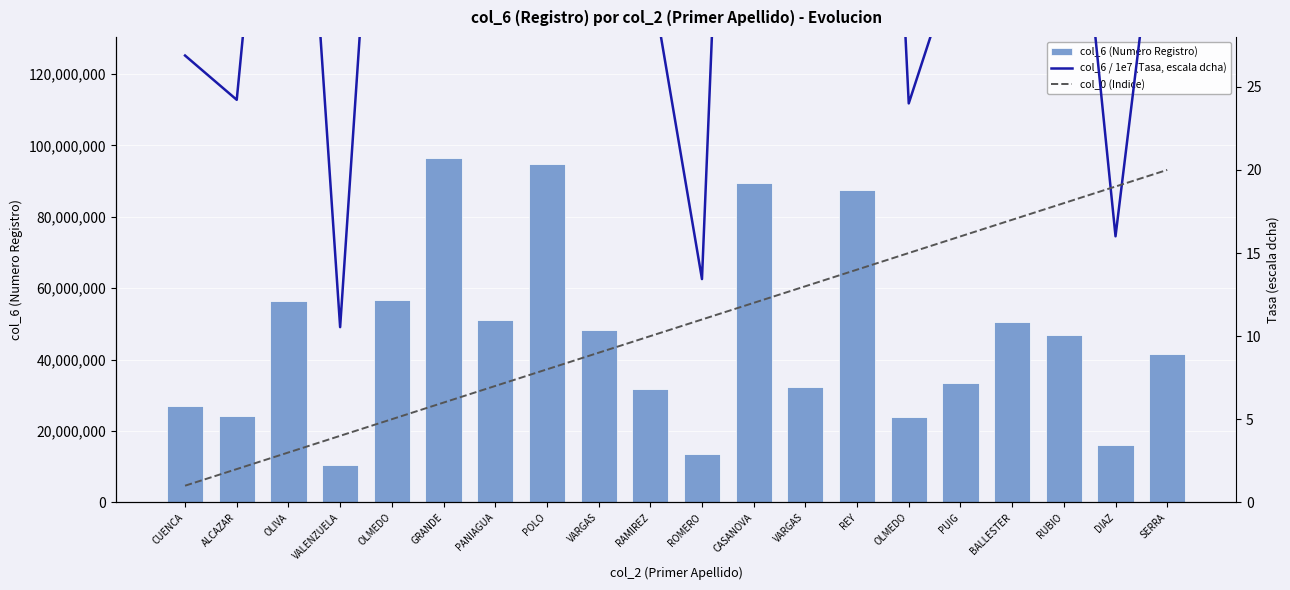

Reading left to right, extract all data points from this chart.

col_6 (Numero Registro): 26881778.0	24217665.0	56502594.0	10539864.0	56789294.0	96603774.0	50961878.0	94838908.0	48265192.0	31801533.0	13431889.0	89560575.0	32206809.0	87589189.0	24001746.0	33542732.0	50528891.0	46823145.0	16005243.0	41483594.0
col_6 / 1e7 (Tasa, escala dcha): 26.9	24.2	56.5	10.5	56.8	96.6	51.0	94.8	48.3	31.8	13.4	89.6	32.2	87.6	24.0	33.5	50.5	46.8	16.0	41.5
col_0 (Indice): 1.0	2.0	3.0	4.0	5.0	6.0	7.0	8.0	9.0	10.0	11.0	12.0	13.0	14.0	15.0	16.0	17.0	18.0	19.0	20.0